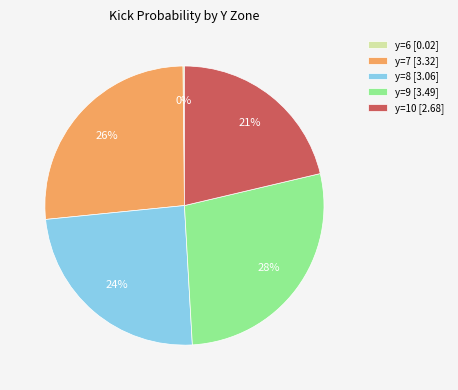

True or false: y=8 [3.06] accounts for 31% of the total.

False